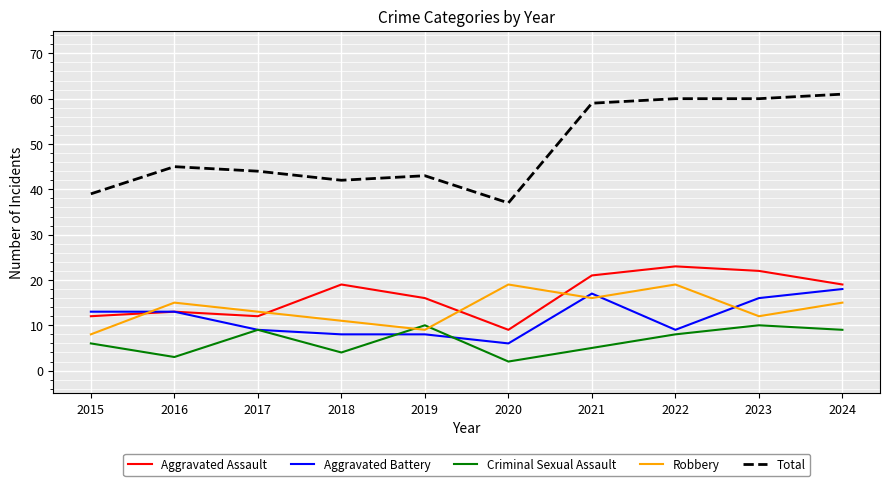

Reading right to left, transcribe all the data shown in this chart.

Aggravated Assault: 19	22	23	21	9	16	19	12	13	12
Aggravated Battery: 18	16	9	17	6	8	8	9	13	13
Criminal Sexual Assault: 9	10	8	5	2	10	4	9	3	6
Robbery: 15	12	19	16	19	9	11	13	15	8
Total: 61	60	60	59	37	43	42	44	45	39